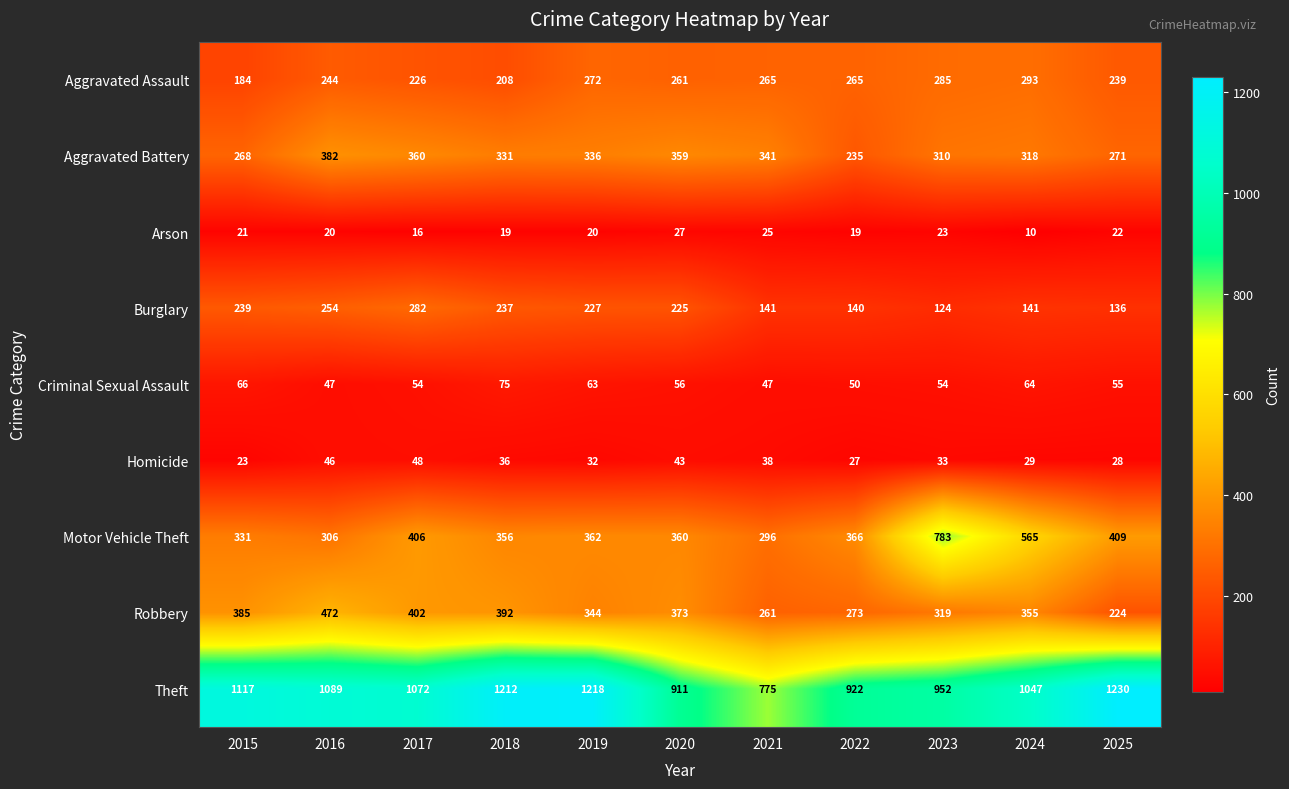

Is it true that Aggravated Assault equals 261 at 2020?

True